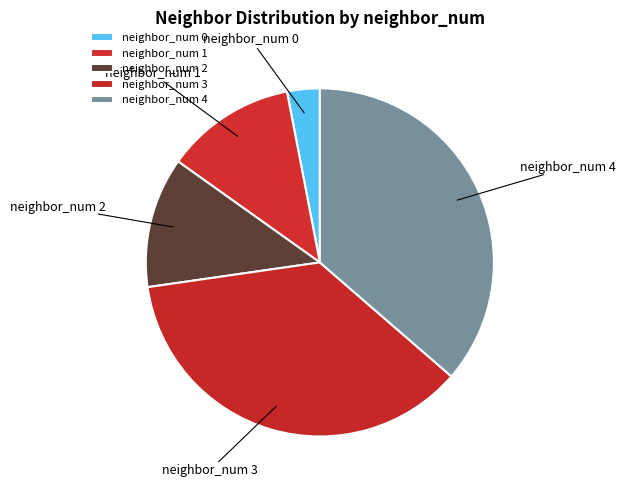

Does neighbor_num 2 account for over 50% of the chart?

No